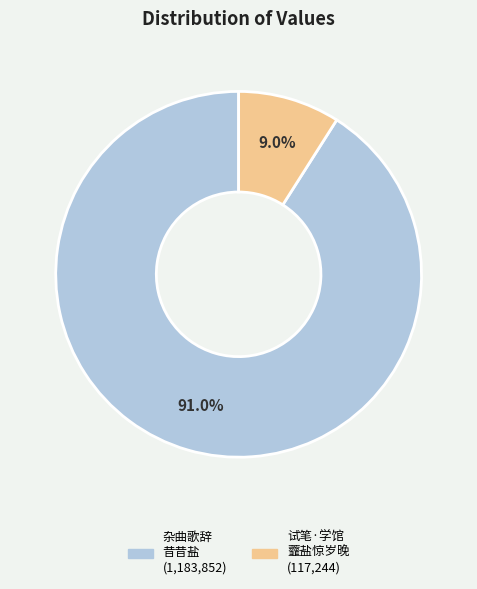

Is there a majority slice in this chart?

Yes